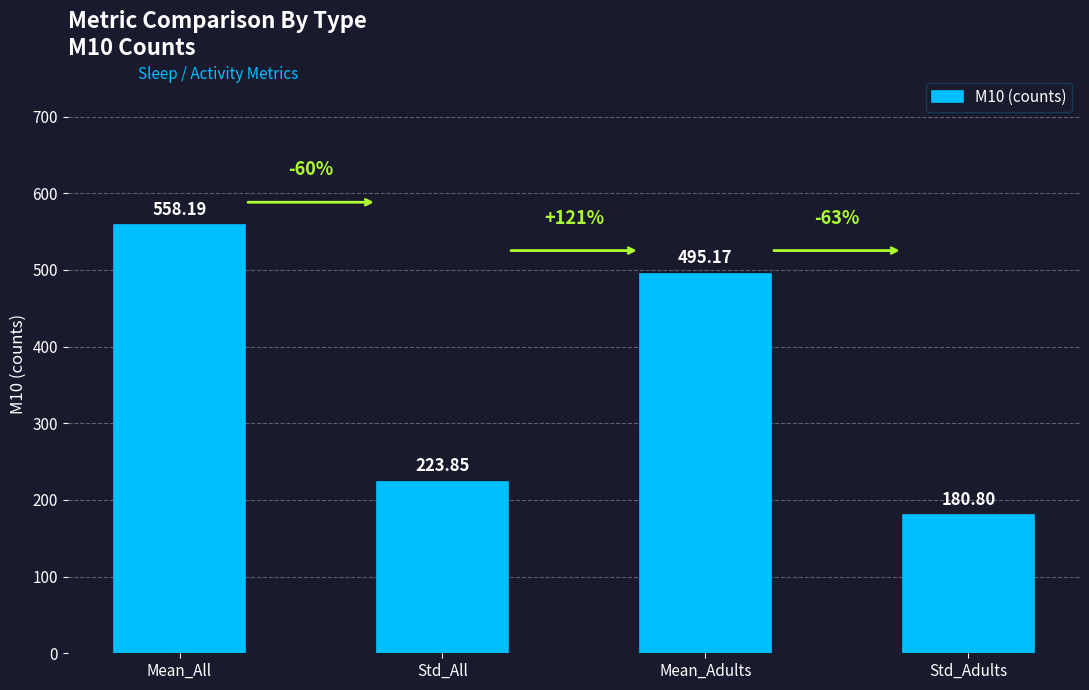

List the labels in order of value, smallest first.

Std_Adults, Std_All, Mean_Adults, Mean_All